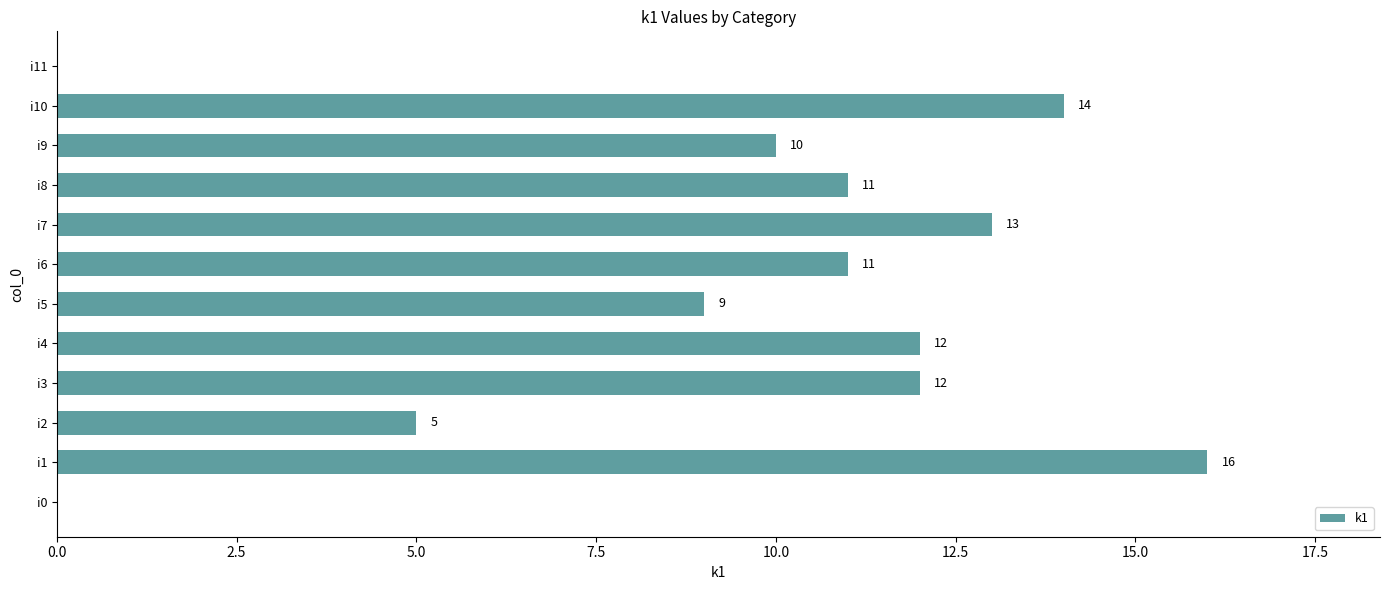

Count the number of categories in the chart.

12